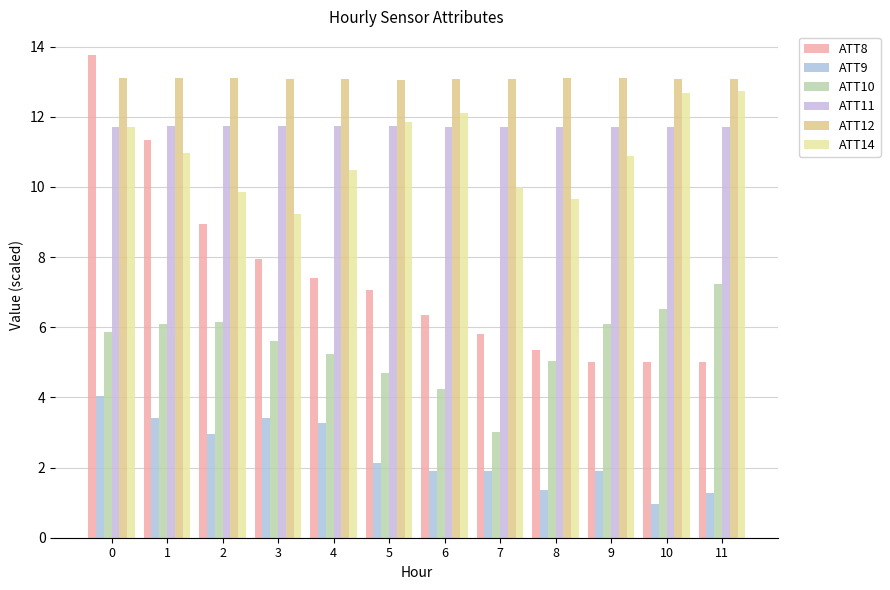

What are all the series names shown in the legend?

ATT8, ATT9, ATT10, ATT11, ATT12, ATT14